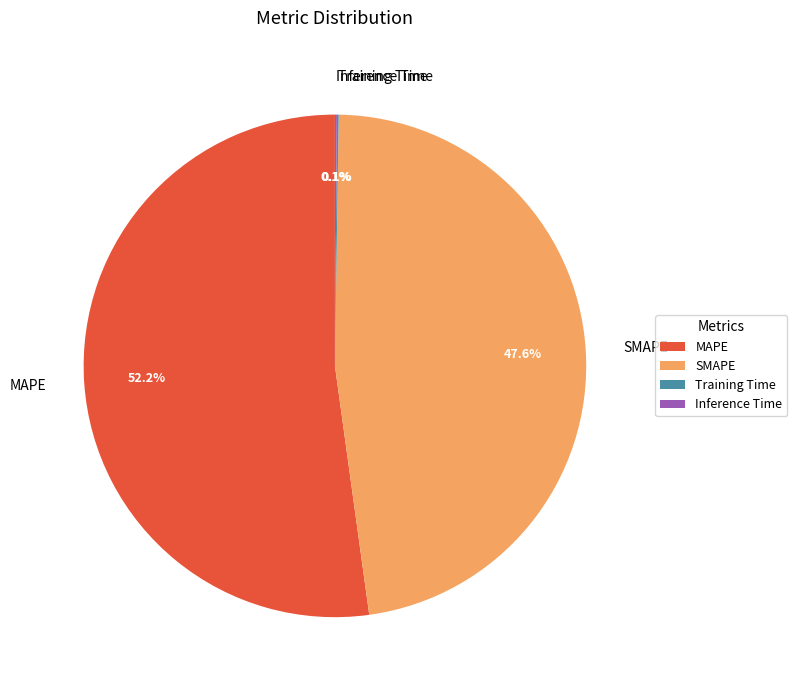

Which slice represents more than half of the pie?

MAPE